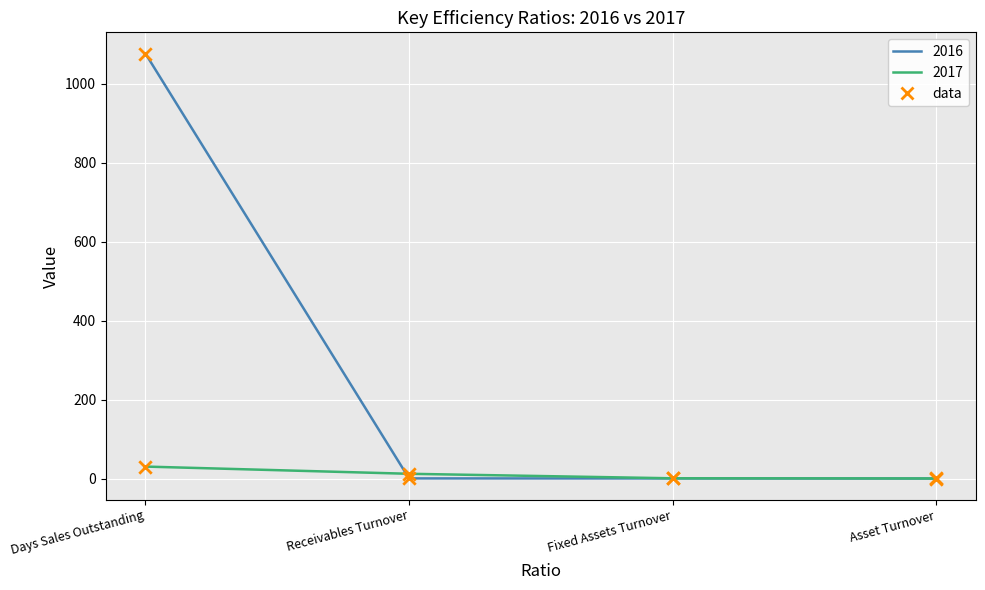

What is the spread (max minus min) of values at Days Sales Outstanding?

1045.8